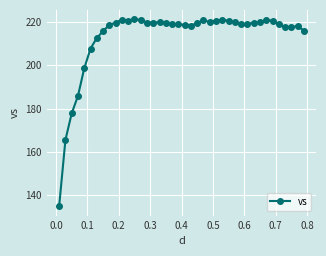

True or false: the data has more than 1 interior local peaks.

True